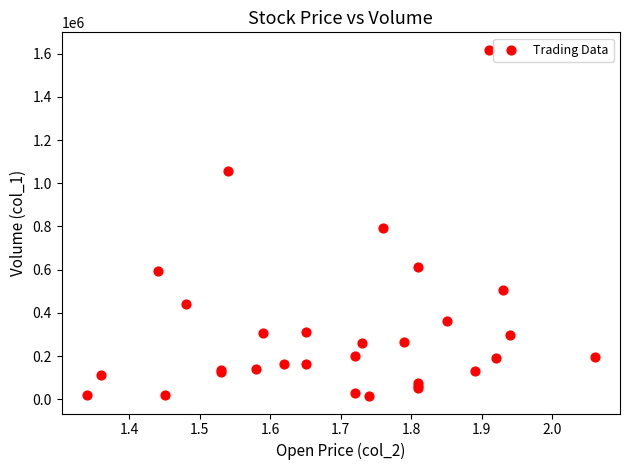

What Y value in the scatter plot is closest to 816500?

793000